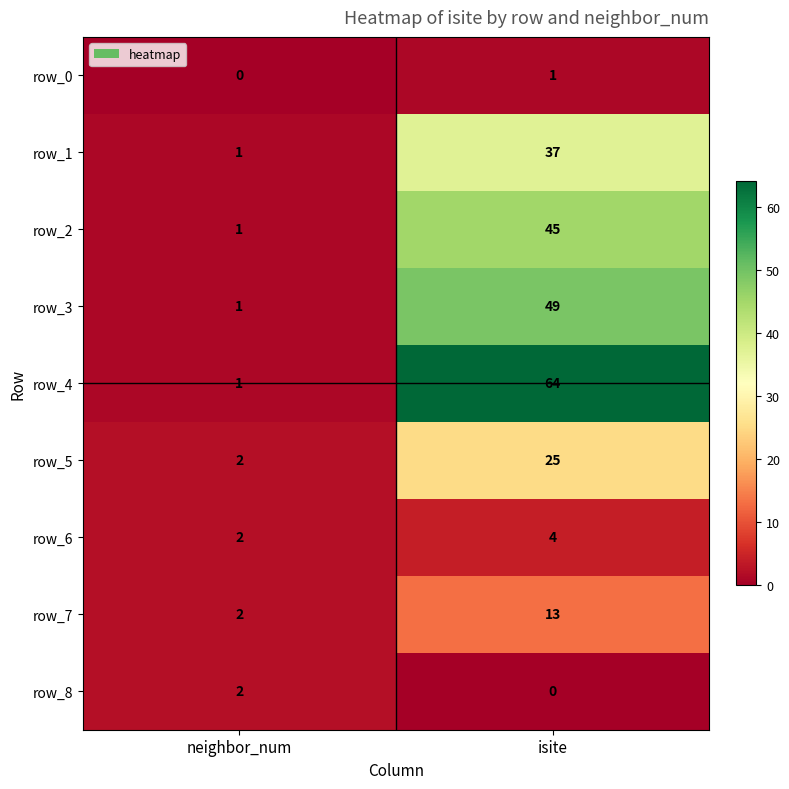

Reading left to right, transcribe all the data shown in this chart.

row_0: 0	1
row_1: 1	37
row_2: 1	45
row_3: 1	49
row_4: 1	64
row_5: 2	25
row_6: 2	4
row_7: 2	13
row_8: 2	0